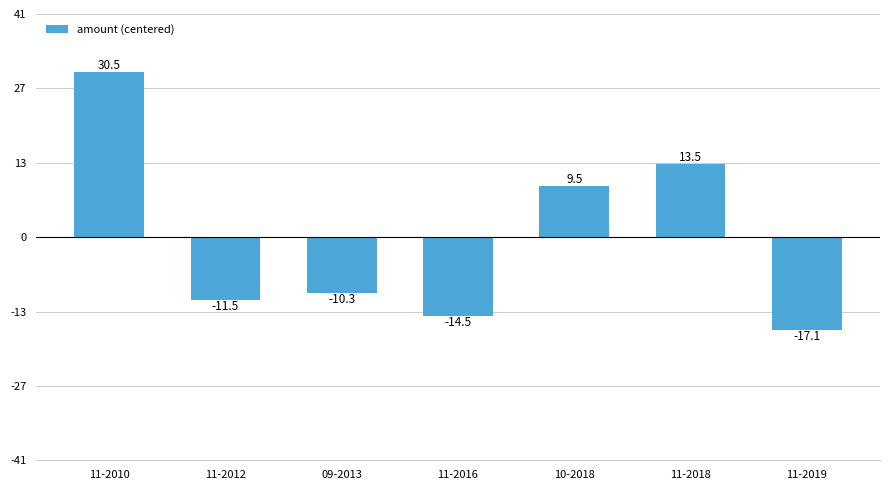

What is the change in value from 11-2010 to 11-2012?

-4200.0